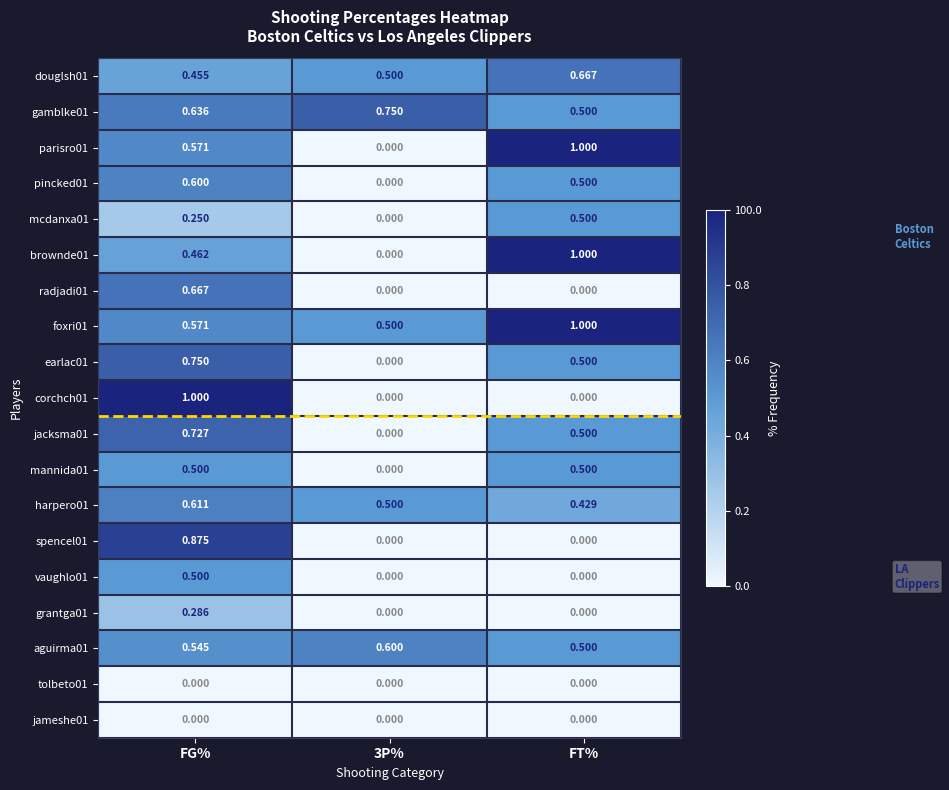

Where is gamblke01 nearest to the value 0?

FT%